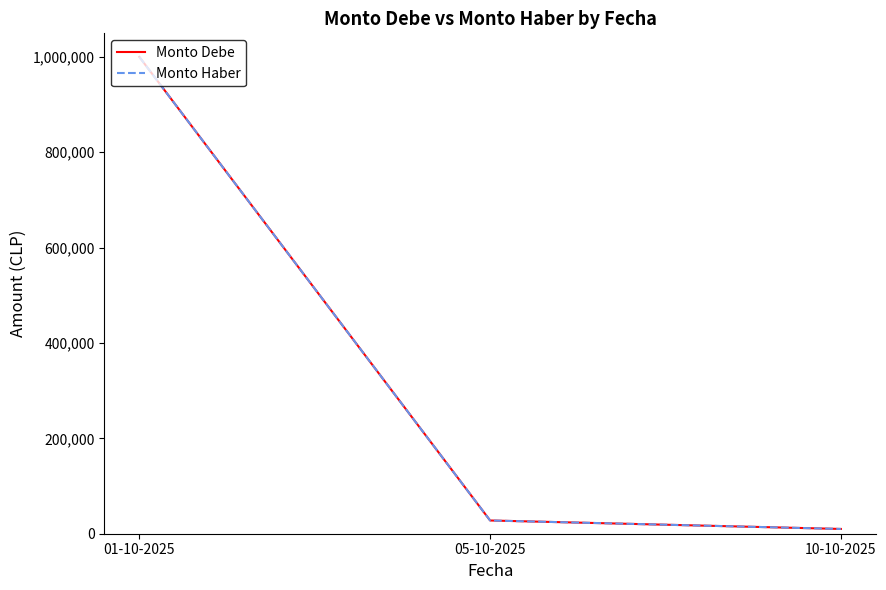

At which label does Monto Debe reach its peak?

01-10-2025